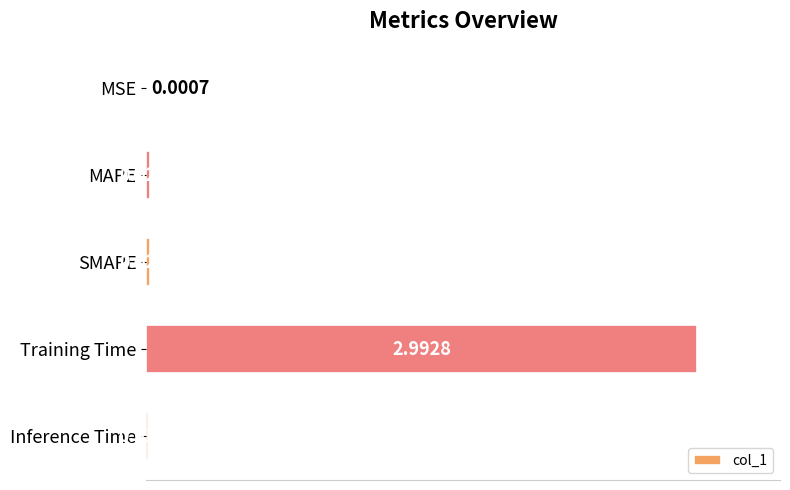

What is the average value?

0.6